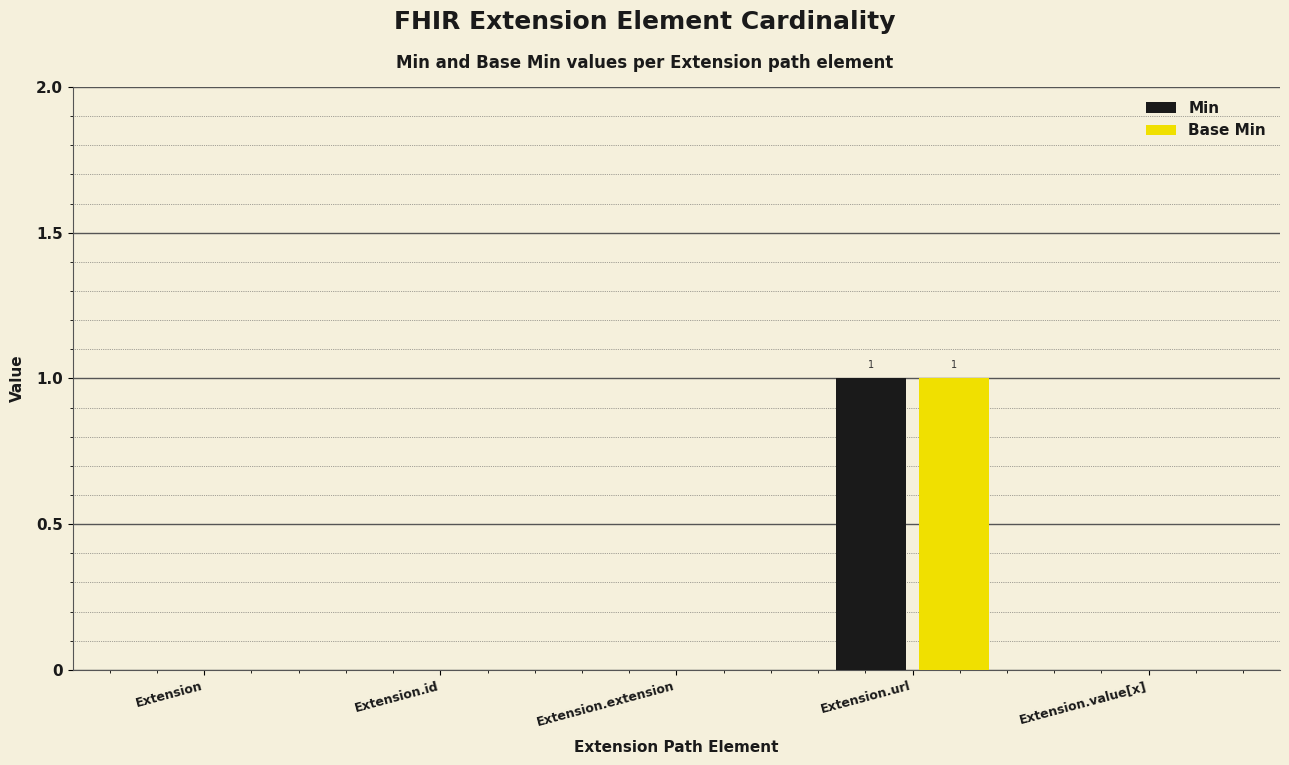

What is the greatest value displayed?

1